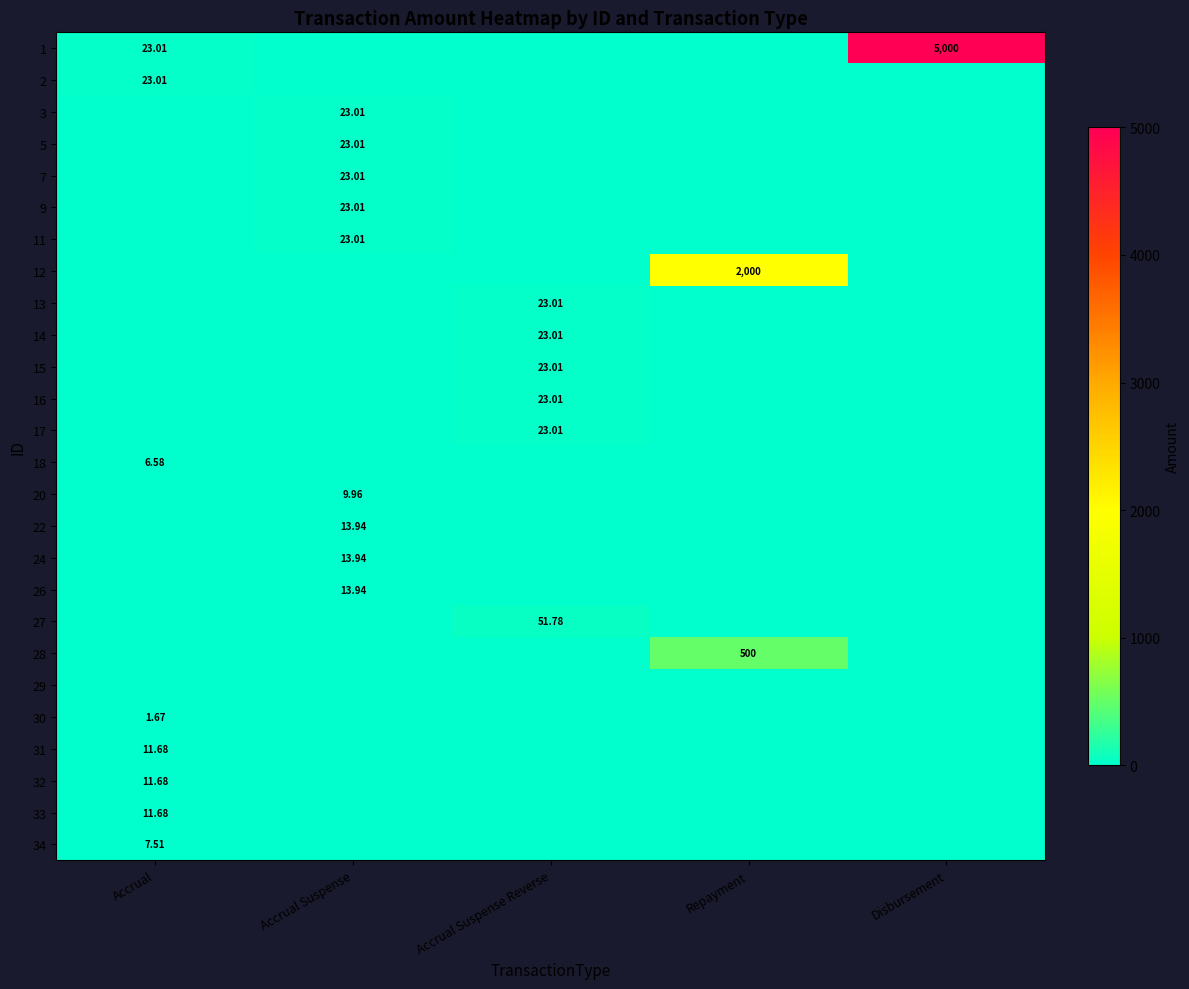

What is the spread (max minus min) of values at Accrual?

23.0